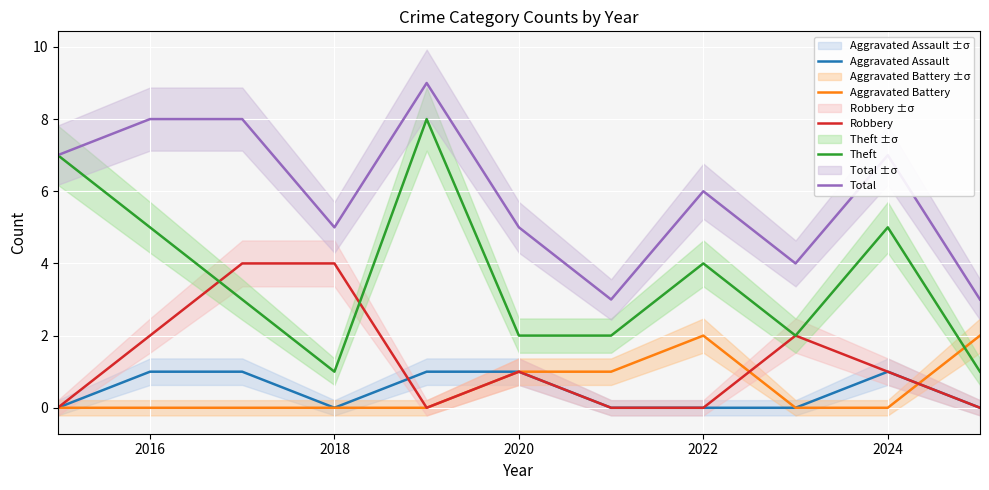

Is it true that Aggravated Assault equals 0 at 2022?

True